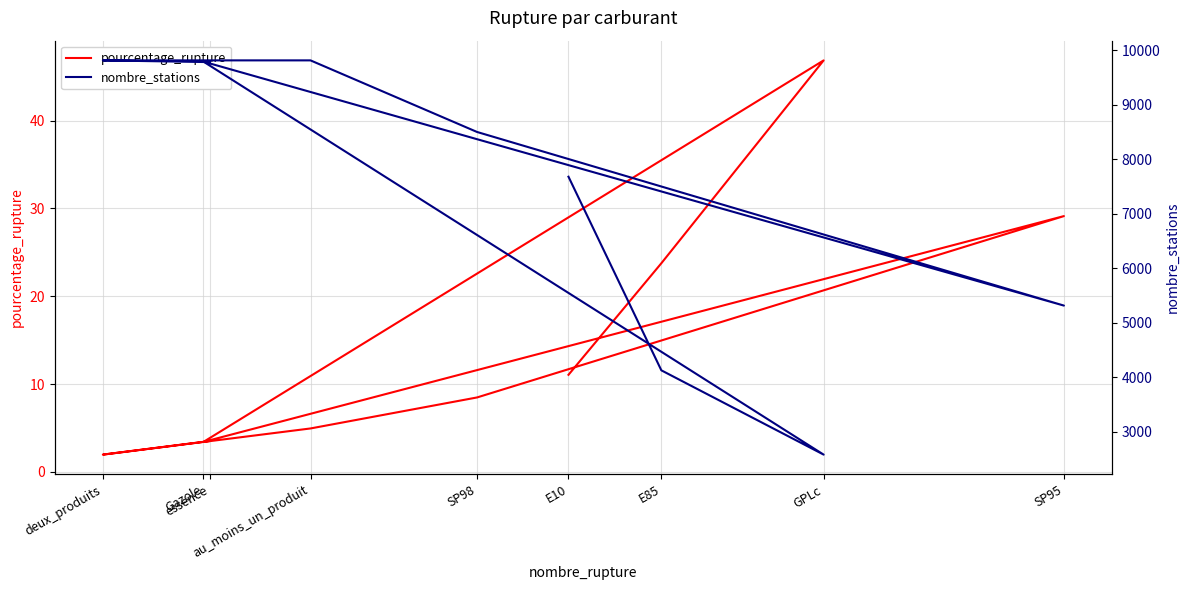

Rank the series by their average value, from highest to lowest.

nombre_stations, pourcentage_rupture